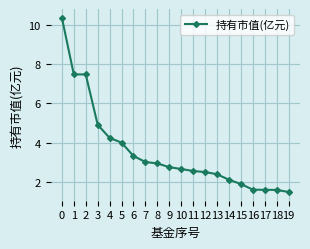

What is the change in value from 9 to 14?

-0.6